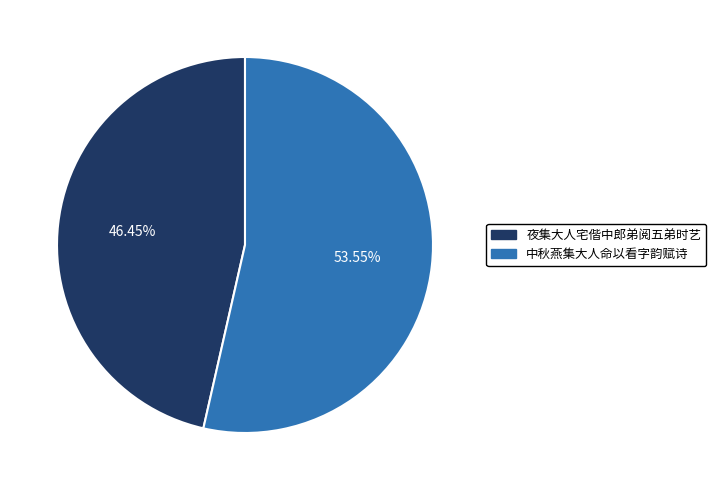

Rank the categories by value from highest to lowest.

中秋燕集大人命以看字韵赋诗, 夜集大人宅偕中郎弟阅五弟时艺